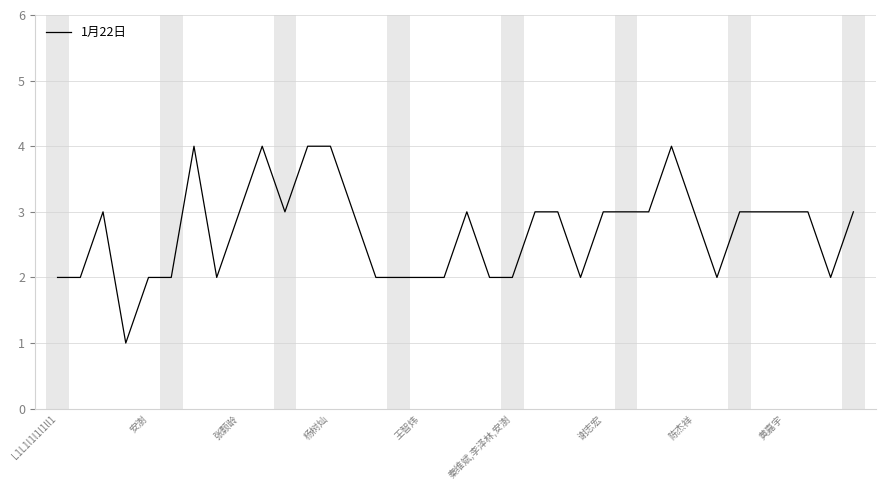

What is the greatest value displayed?

4